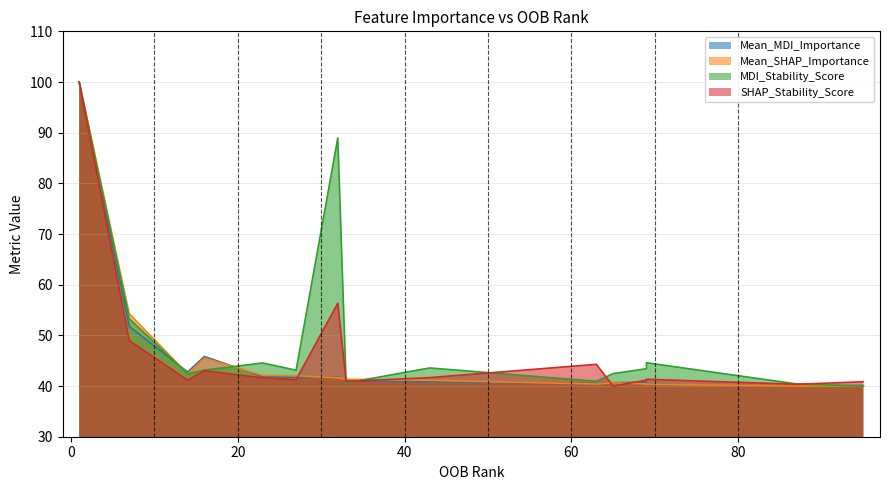

What is the label of the 7th point from the left?

32